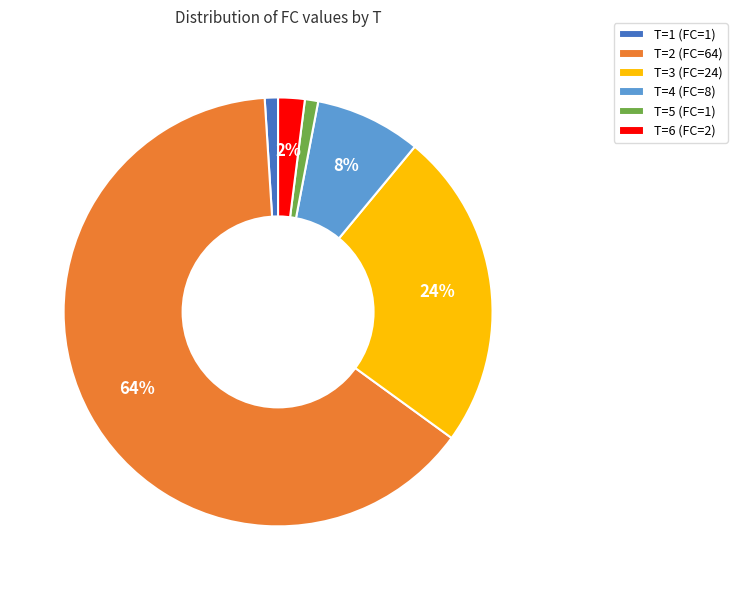

What is the largest slice in the pie chart?

T=2 (FC=64)